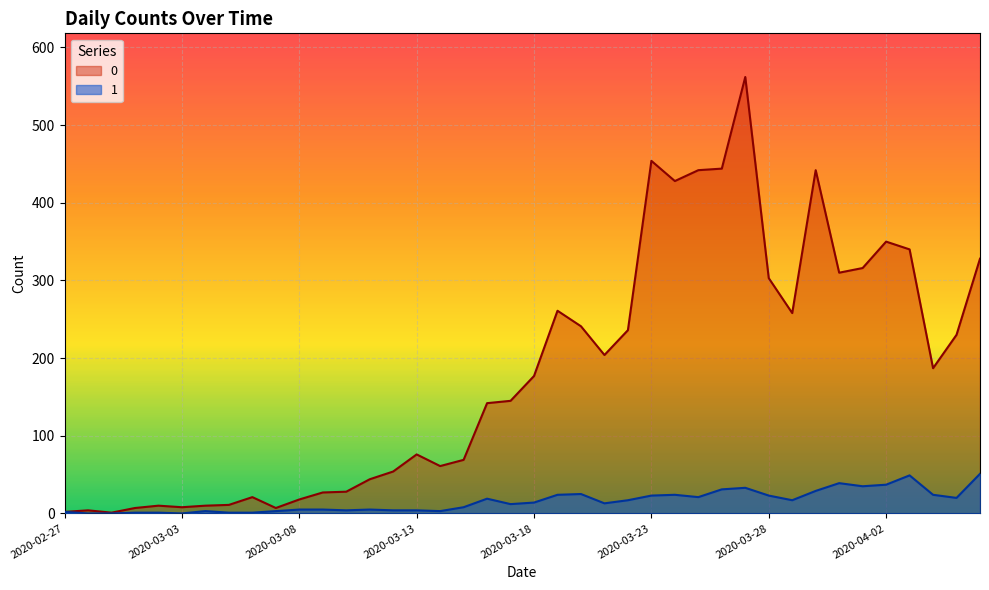

How many lines are shown in the chart?

2